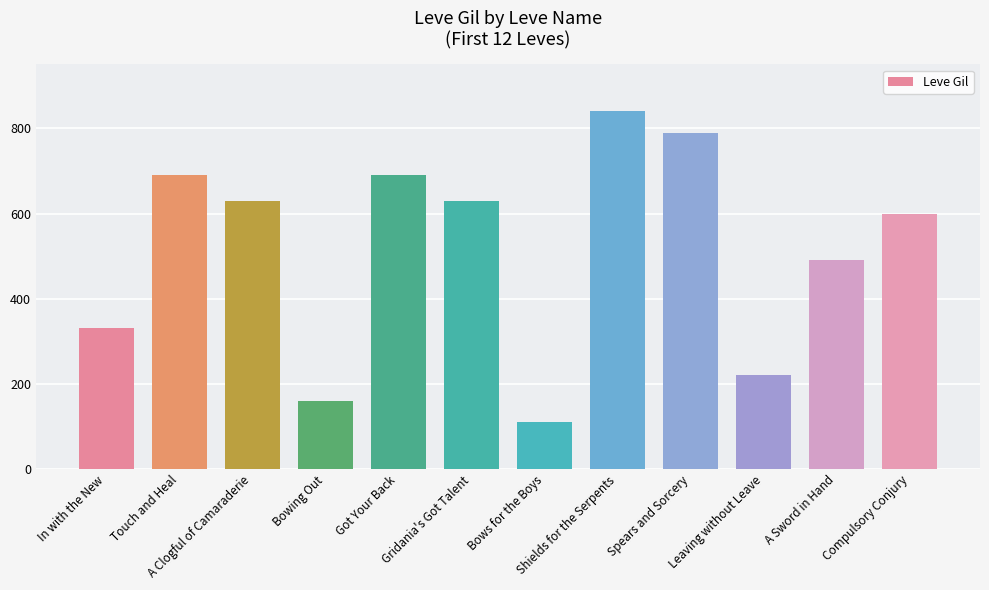

Where does the data first go above 630?

Touch and Heal